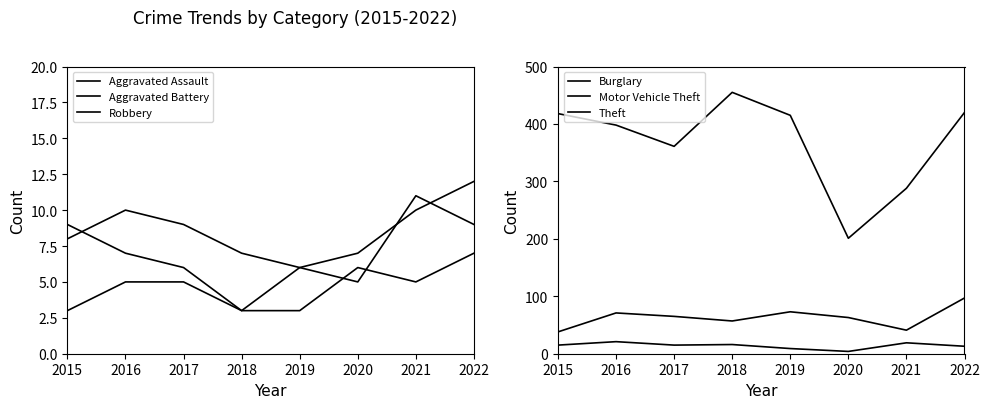

Reading left to right, what are all the values shown in this chart?

Aggravated Assault: 2015=8	2016=10	2017=9	2018=7	2019=6	2020=7	2021=10	2022=12
Aggravated Battery: 2015=3	2016=5	2017=5	2018=3	2019=6	2020=5	2021=11	2022=9
Robbery: 2015=9	2016=7	2017=6	2018=3	2019=3	2020=6	2021=5	2022=7
Burglary: 2015=15	2016=21	2017=15	2018=16	2019=9	2020=4	2021=19	2022=13
Motor Vehicle Theft: 2015=38	2016=71	2017=65	2018=57	2019=73	2020=63	2021=41	2022=97
Theft: 2015=418	2016=398	2017=361	2018=455	2019=415	2020=201	2021=288	2022=420